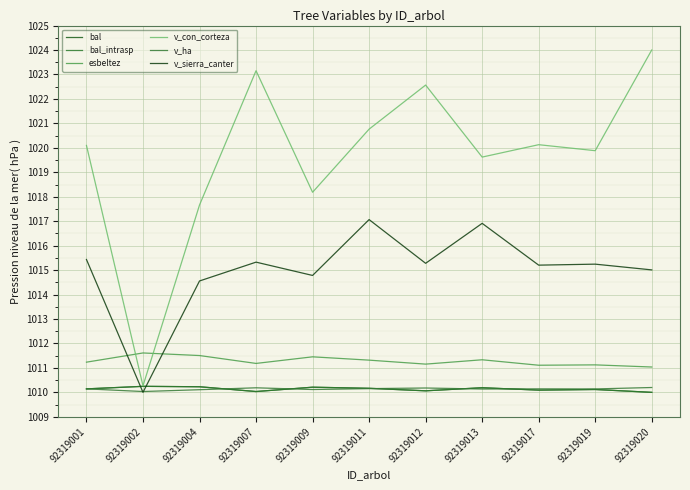

Between 92319001 and 92319009, which series saw the biggest shift?

v_con_corteza